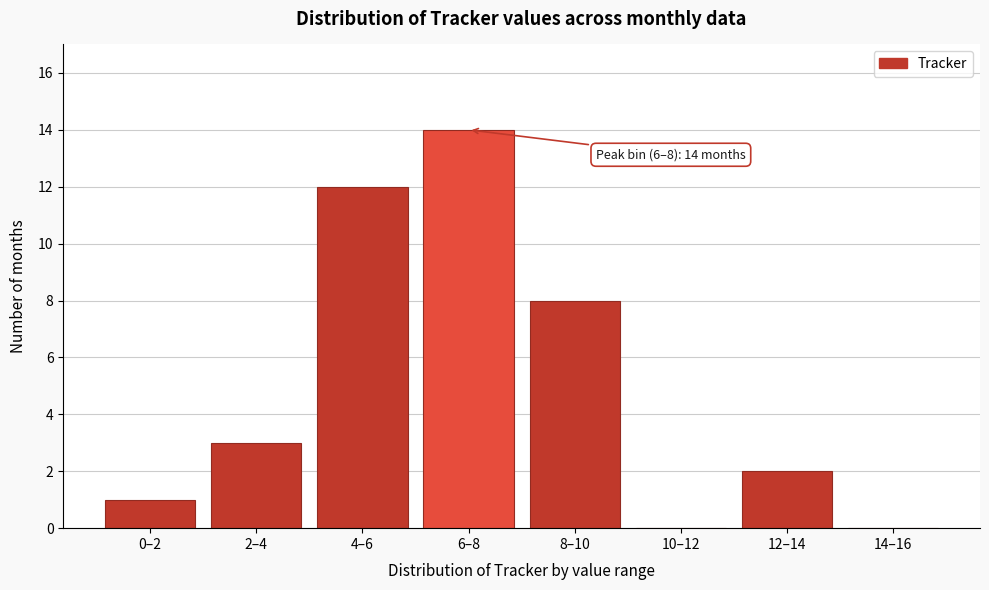

Reading left to right, transcribe all the data shown in this chart.

0–2=1	2–4=3	4–6=12	6–8=14	8–10=8	10–12=0	12–14=2	14–16=0